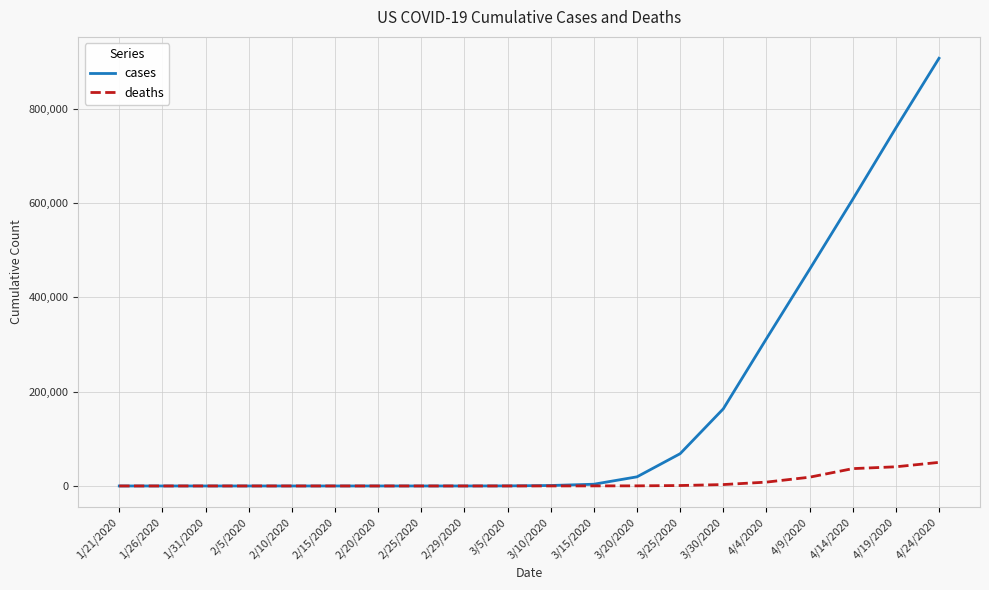

Which series has the widest spread of values?

cases